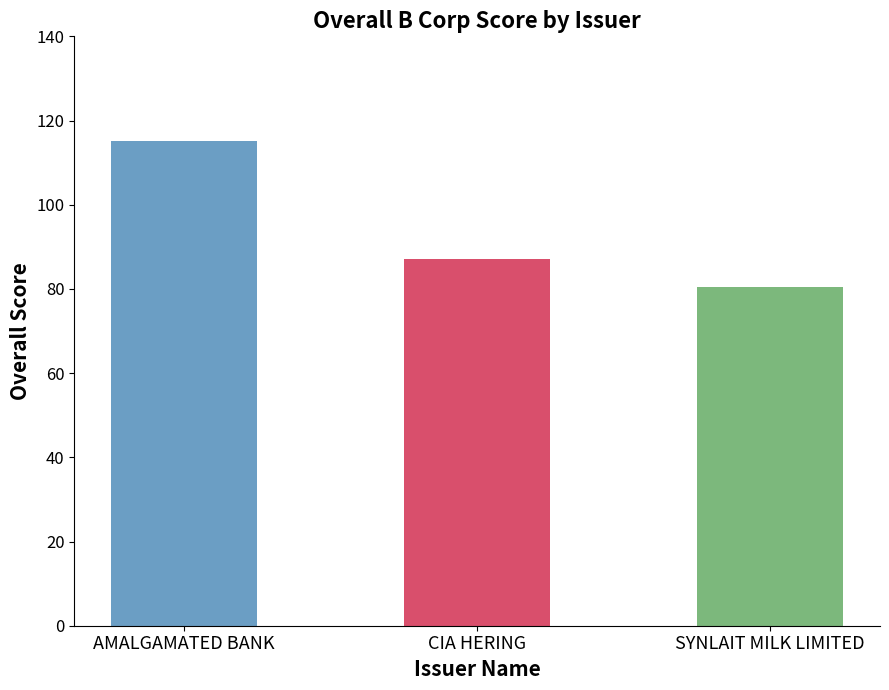

Which has a higher value, AMALGAMATED BANK or CIA HERING?

AMALGAMATED BANK